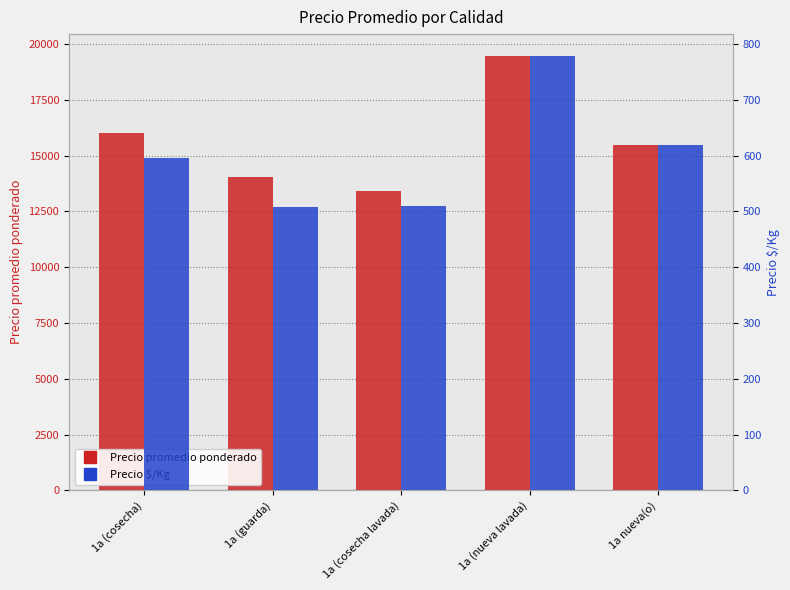

What is the value of the Precio $/Kg bar at the 2nd from the left?

508